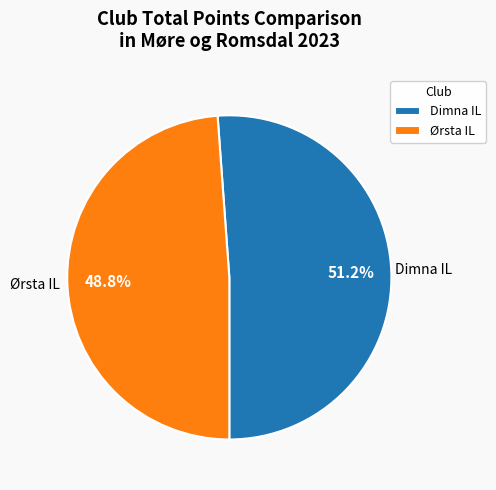

What is the largest slice in the pie chart?

Dimna IL